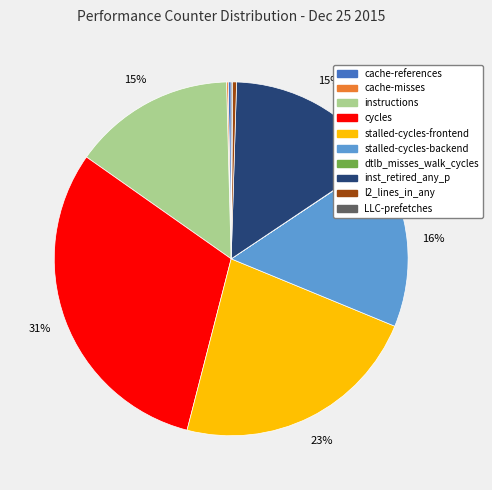

Is there a majority slice in this chart?

No